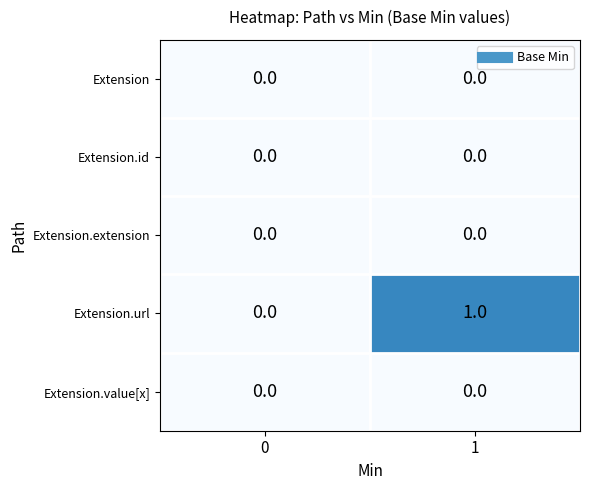

Reading right to left, transcribe all the data shown in this chart.

Extension: 0	0
Extension.id: 0	0
Extension.extension: 0	0
Extension.url: 1	0
Extension.value[x]: 0	0